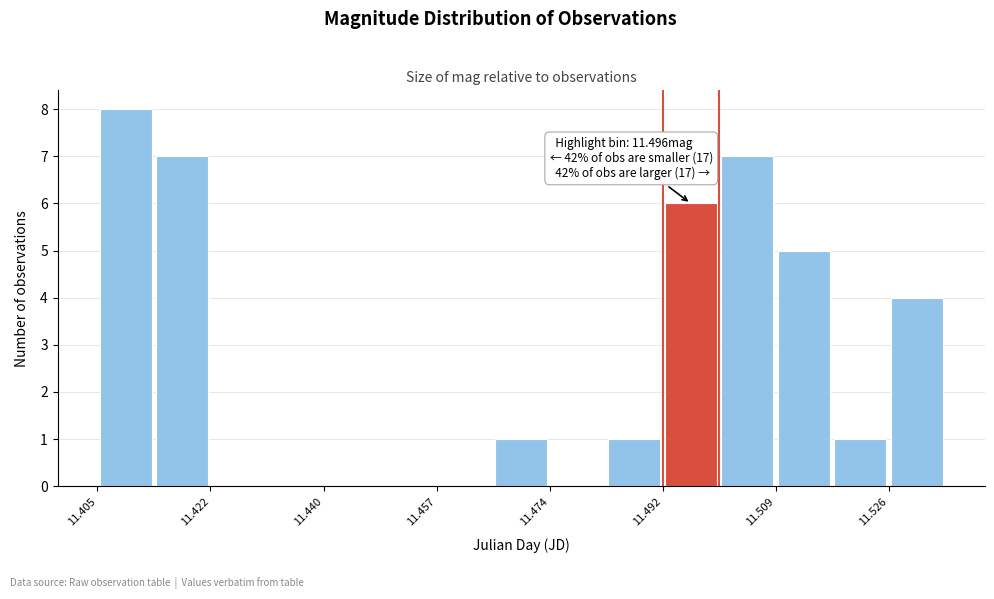

Over which range of the x-axis is the bar tallest?

11.406 to 11.414